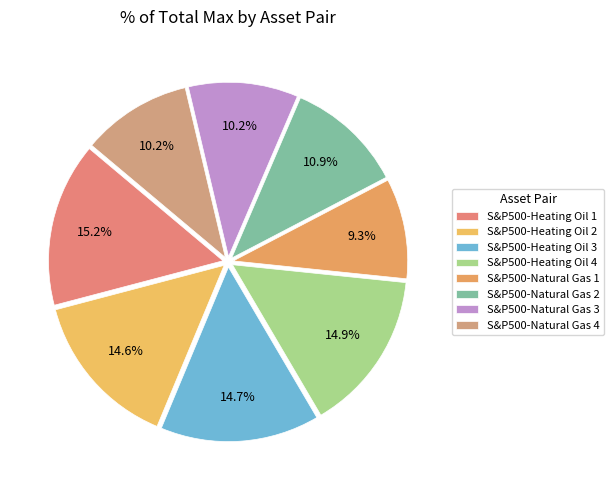

Which slice is the largest?

S&P500-Heating Oil 1